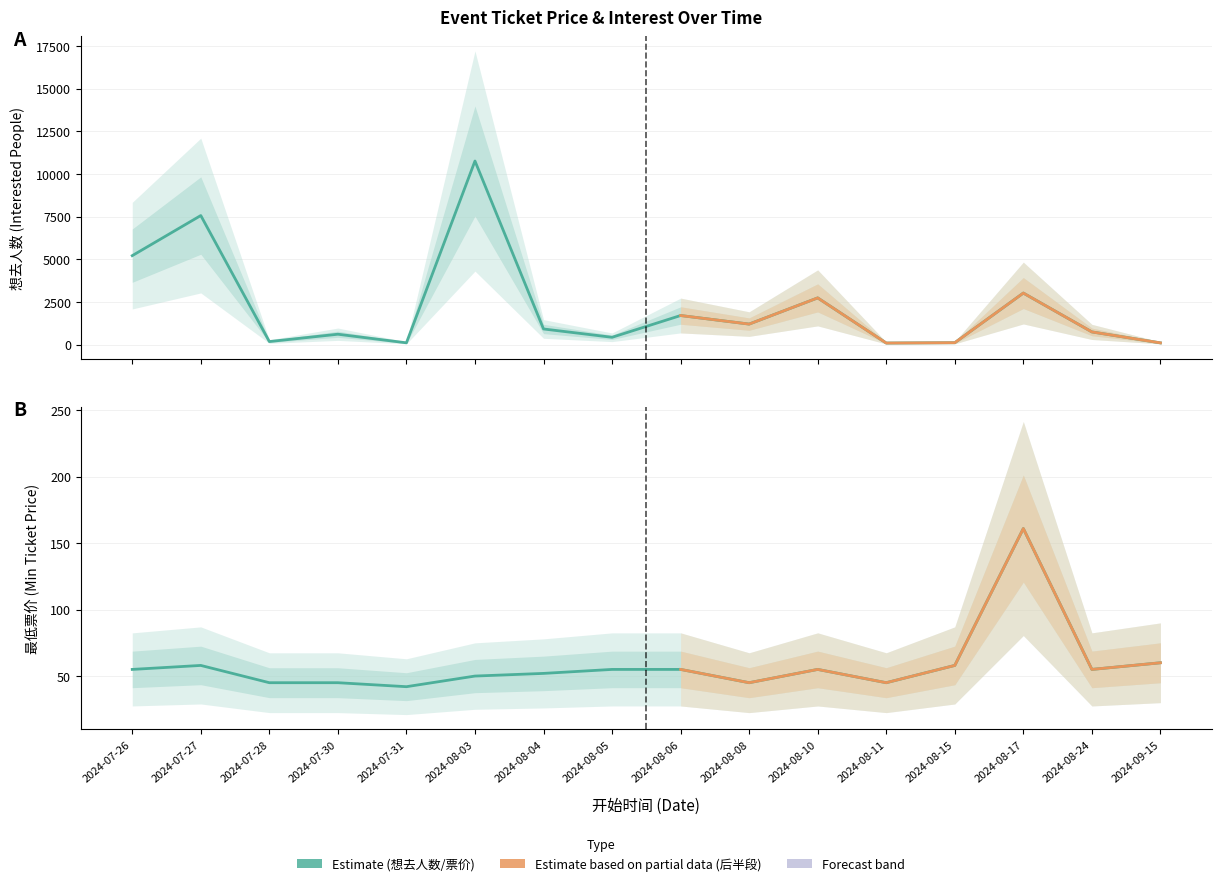

Which series has the widest spread of values?

想去人数